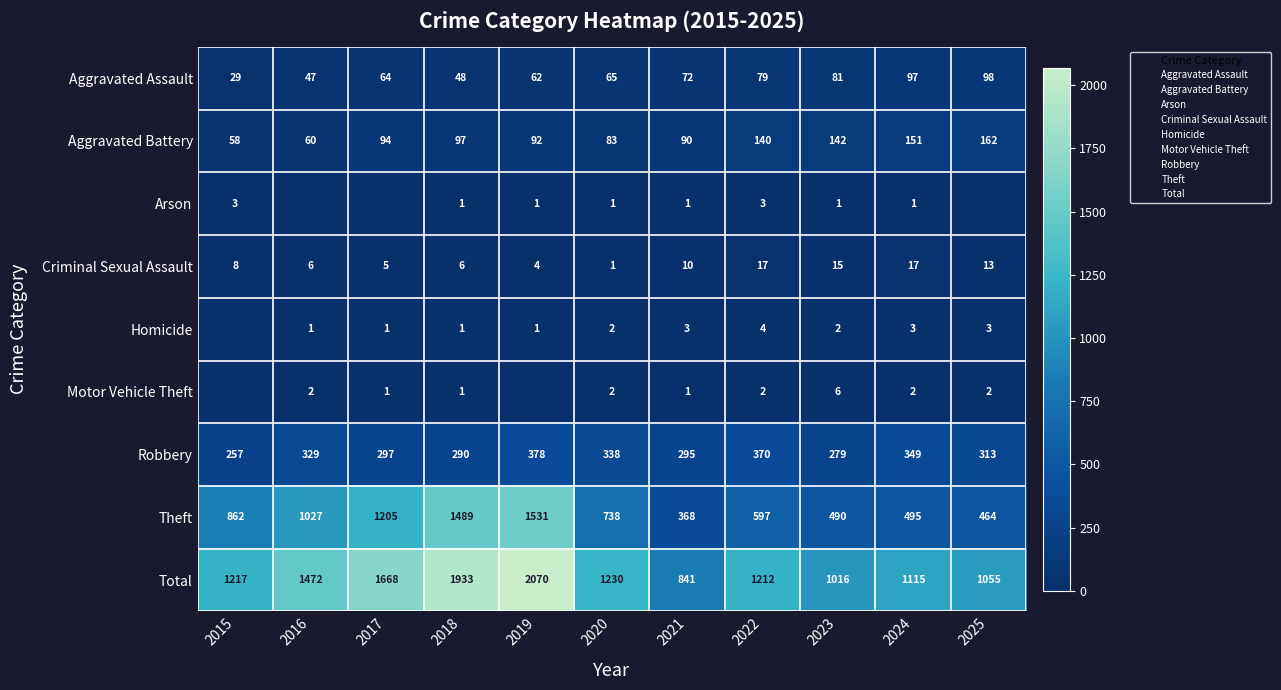

What is the minimum value for Total?

841